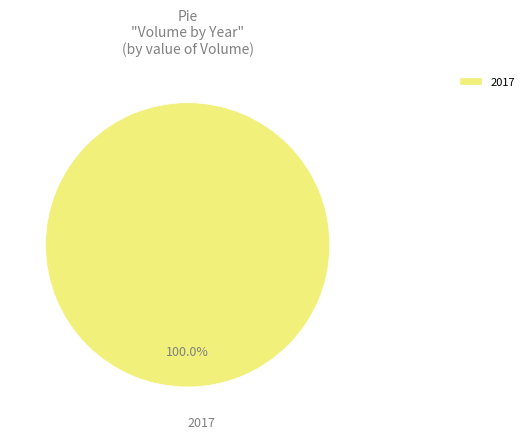

Rank the categories by value from lowest to highest.

2017